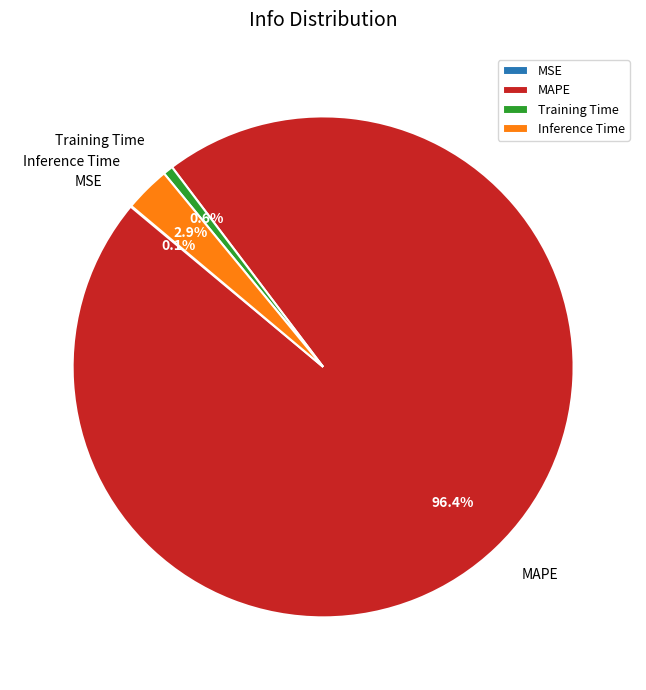

The Training Time slice represents 7% of the pie. True or false?

False